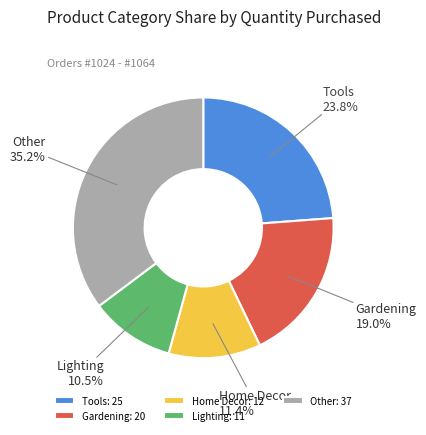

Does Lighting account for over 50% of the chart?

No